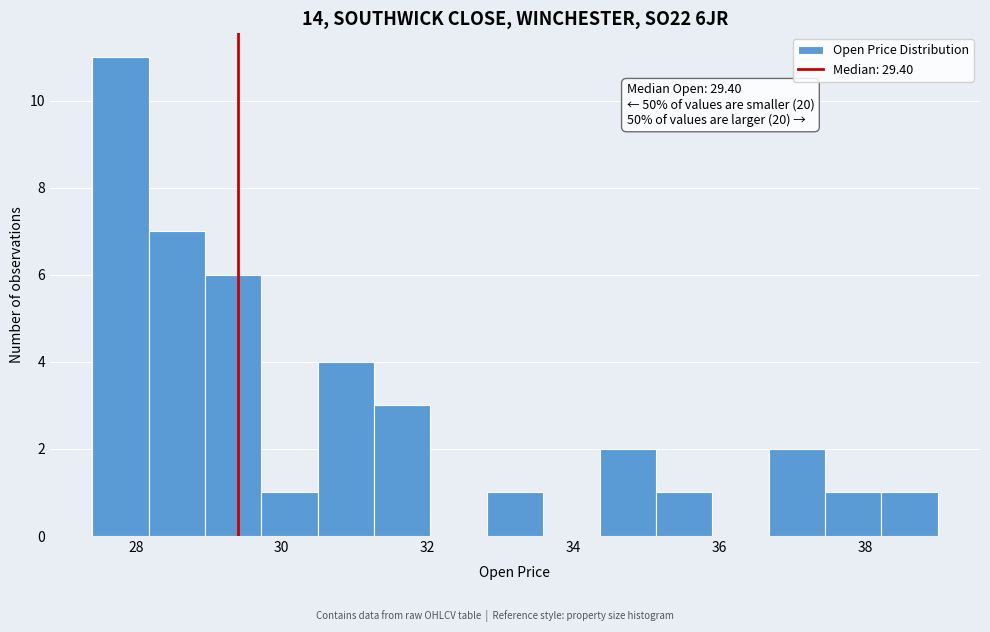

Read against the x-axis, roughly where is the centre of the tallest bar?

27.8